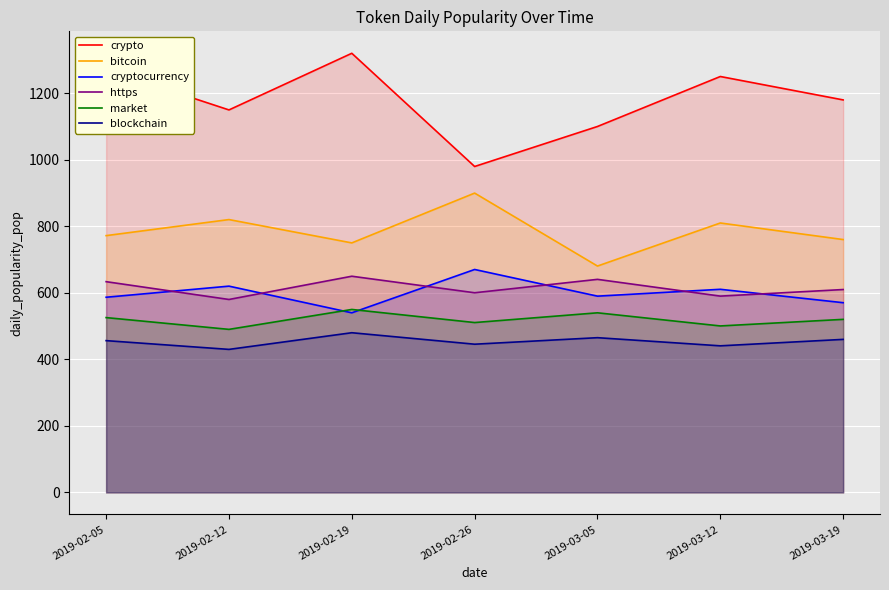

At which label does https first exceed 610?

2019-02-05